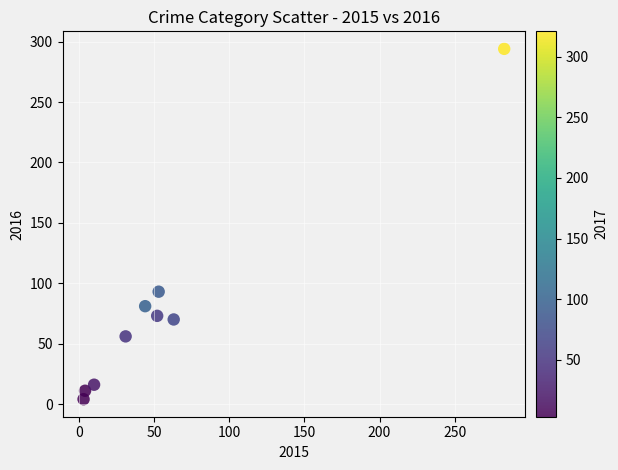

What is the average X value?

60